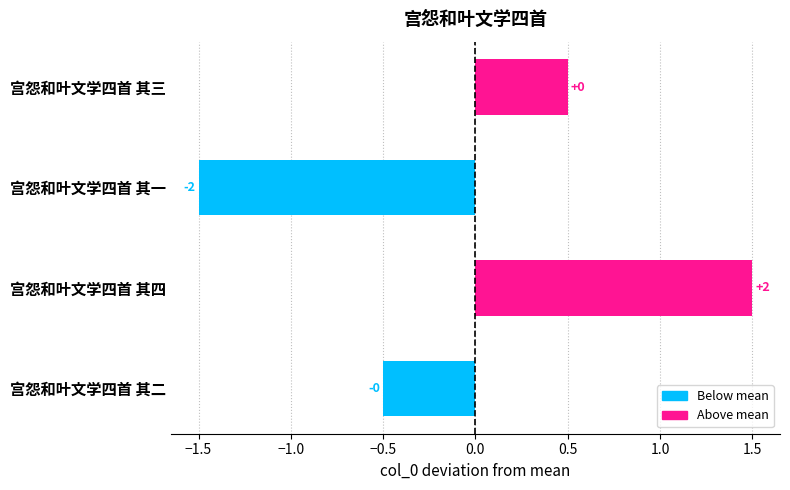

Are the bars horizontal?

Yes